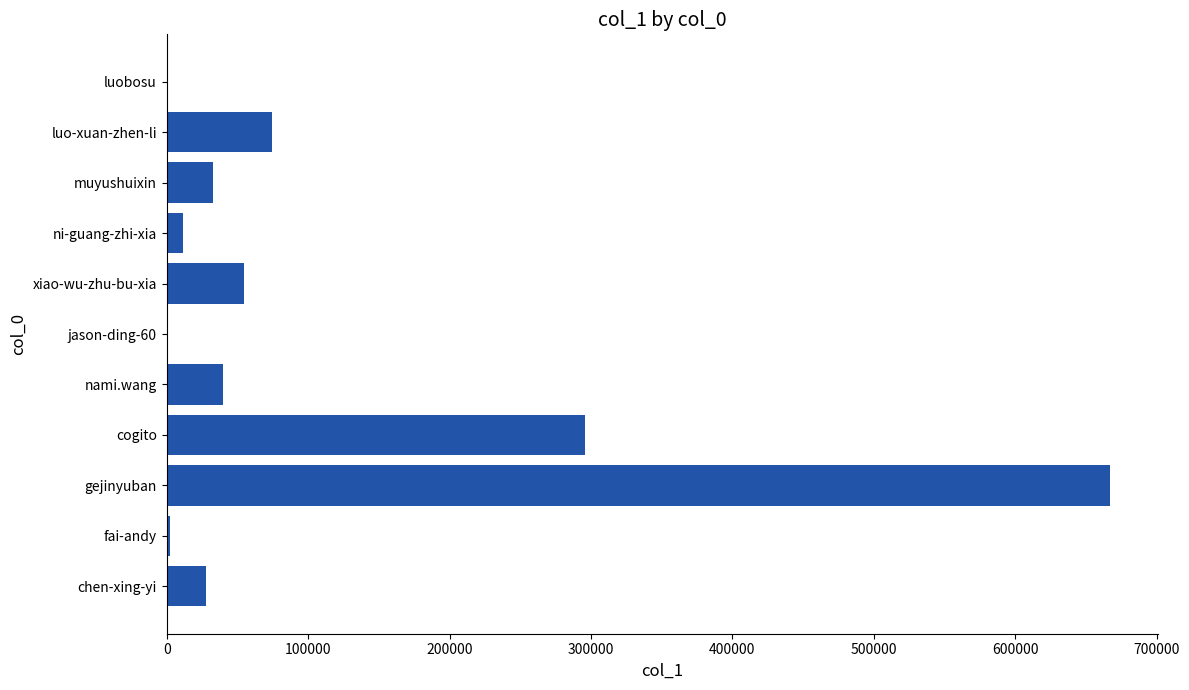

At which label is the value closest to 333621?

cogito